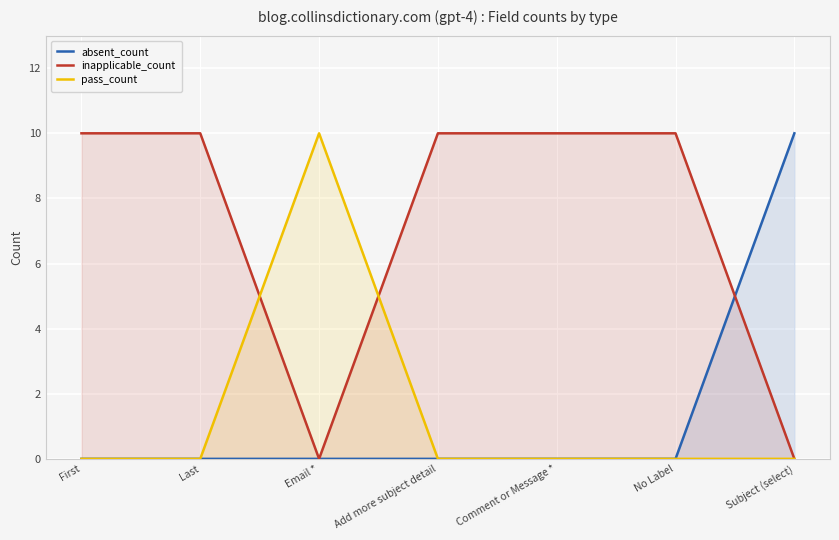

How many values in pass_count are above zero?

1